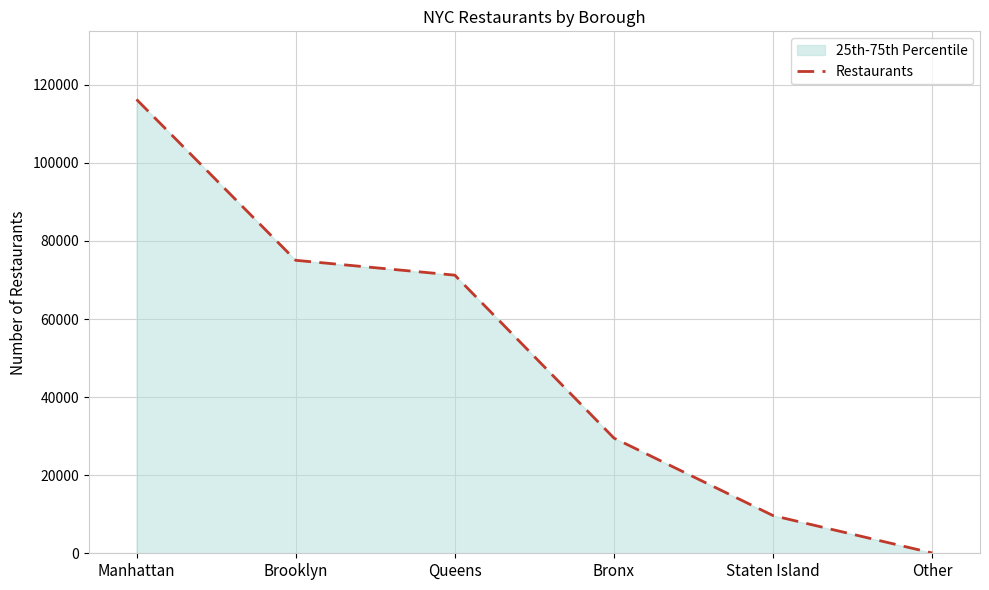

List the labels in order of value, largest first.

Manhattan, Brooklyn, Queens, Bronx, Staten Island, Other